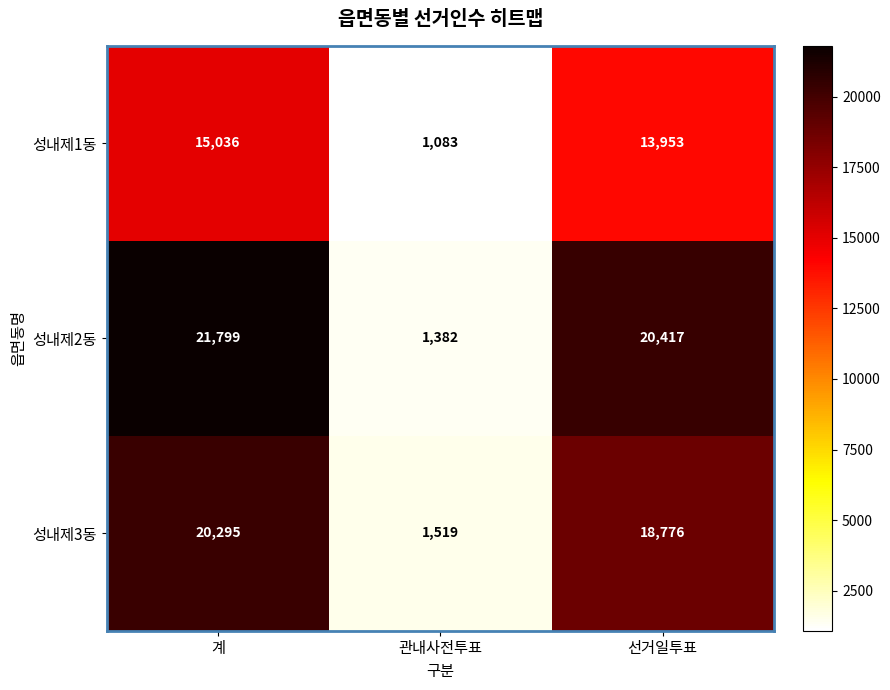

What is the minimum value shown in the chart?

1083